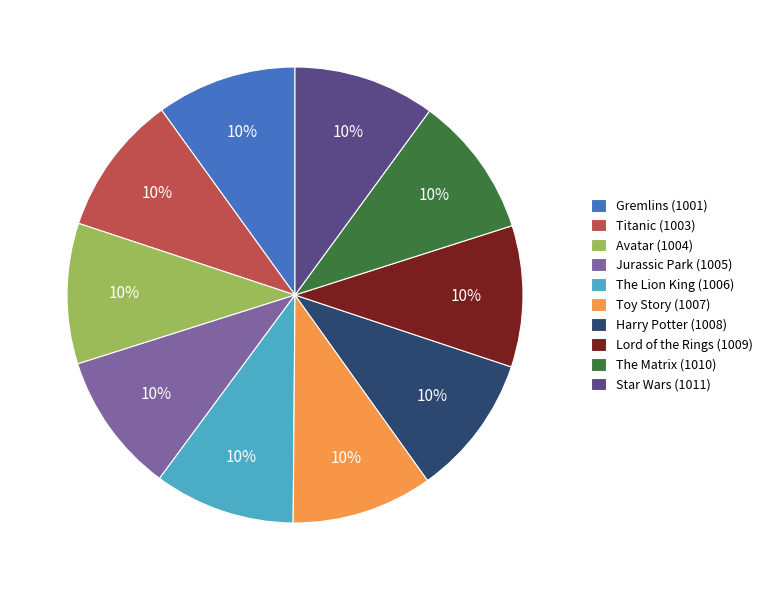

To the nearest percent, what is the average slice percentage?

10%